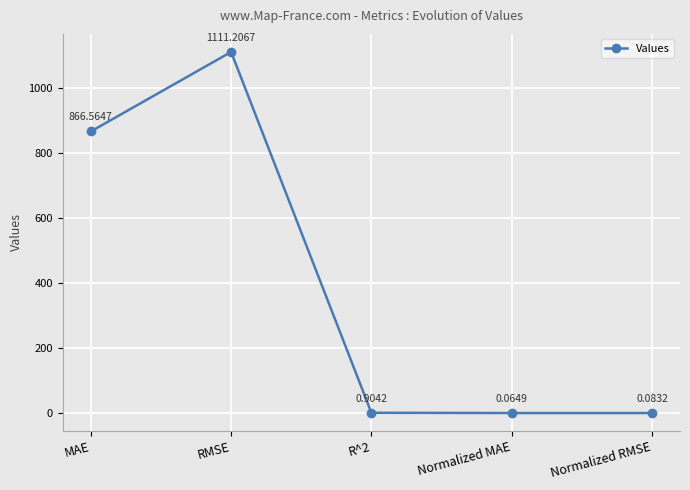

Is this an area chart (filled region under the line)?

No